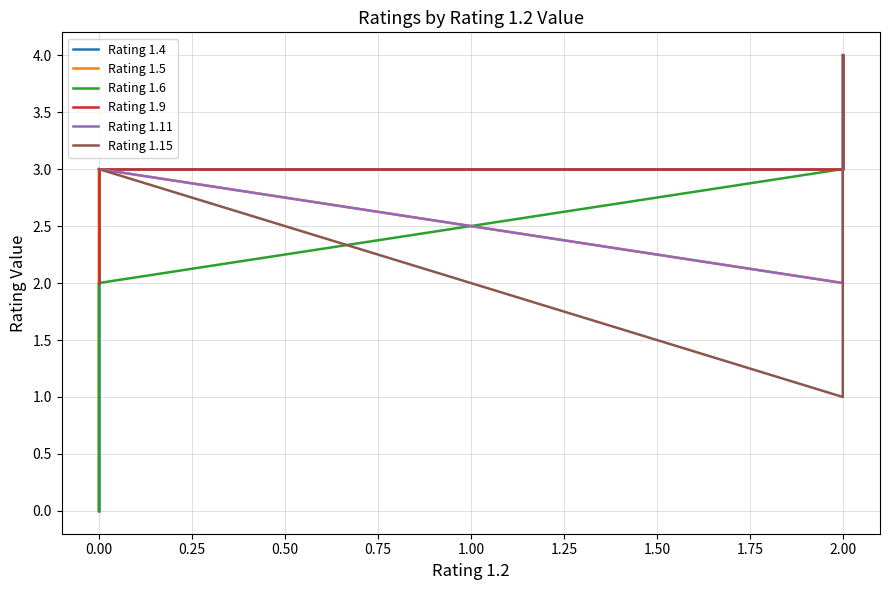

Between 2.00 and 0.00, which is larger?

2.00